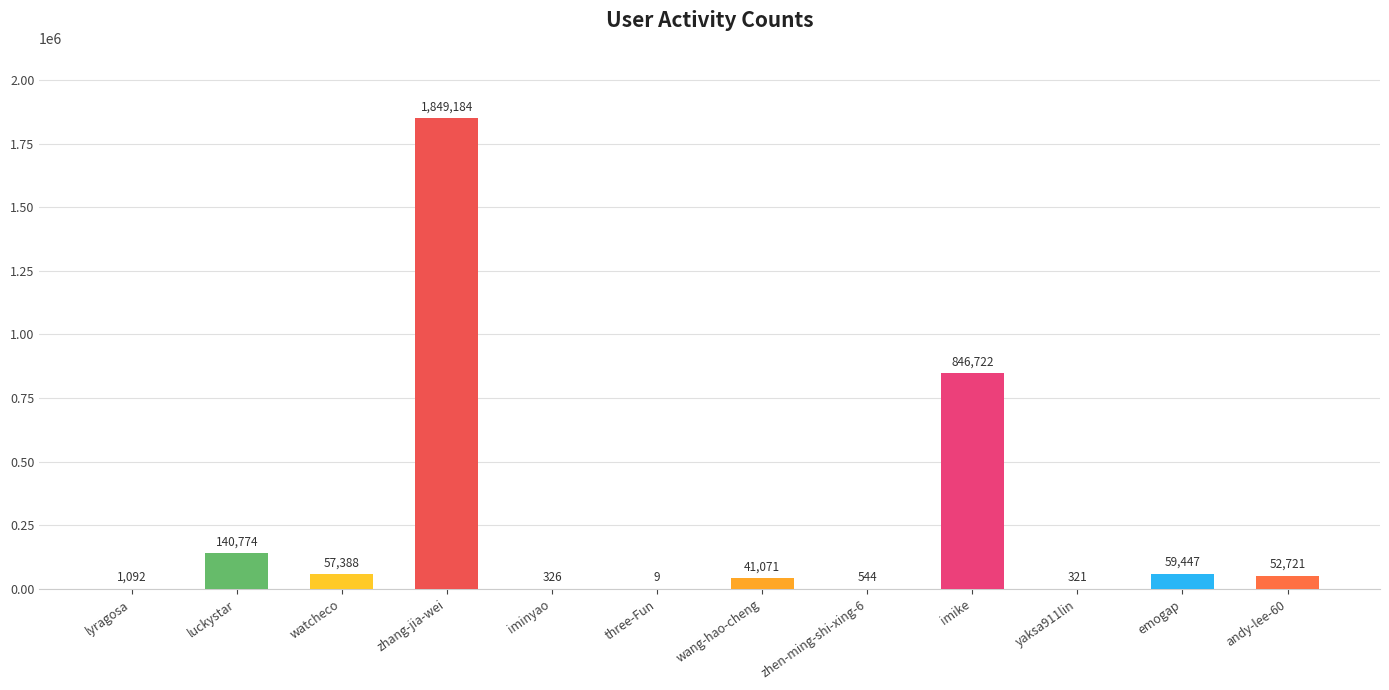

Approximately how many times larger is the value at luckystar compared to andy-lee-60?

2.7